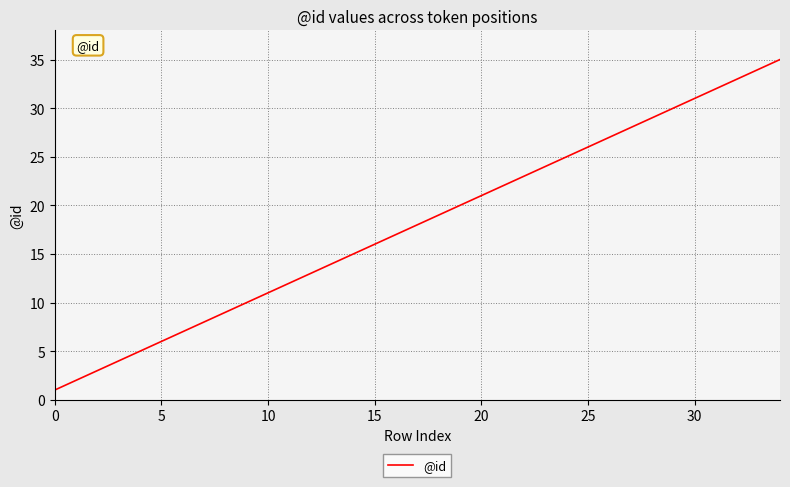

What is the maximum value shown in the chart?

35